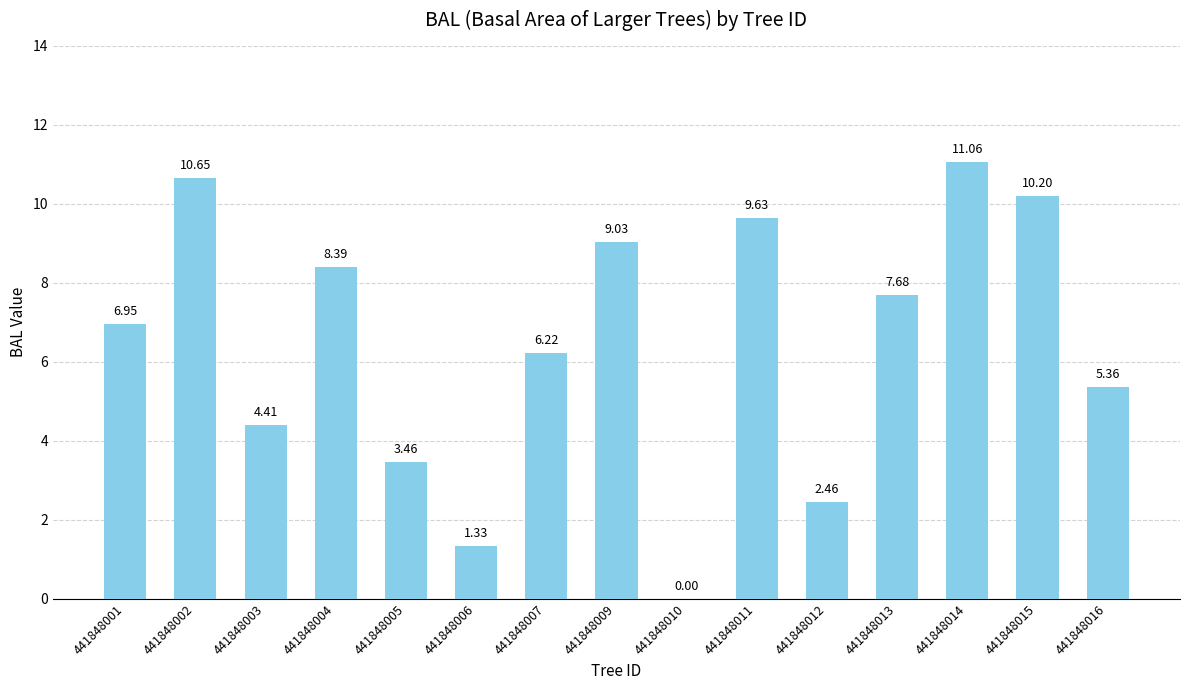

Approximately how many times larger is the value at 441848007 compared to 441848002?

0.6